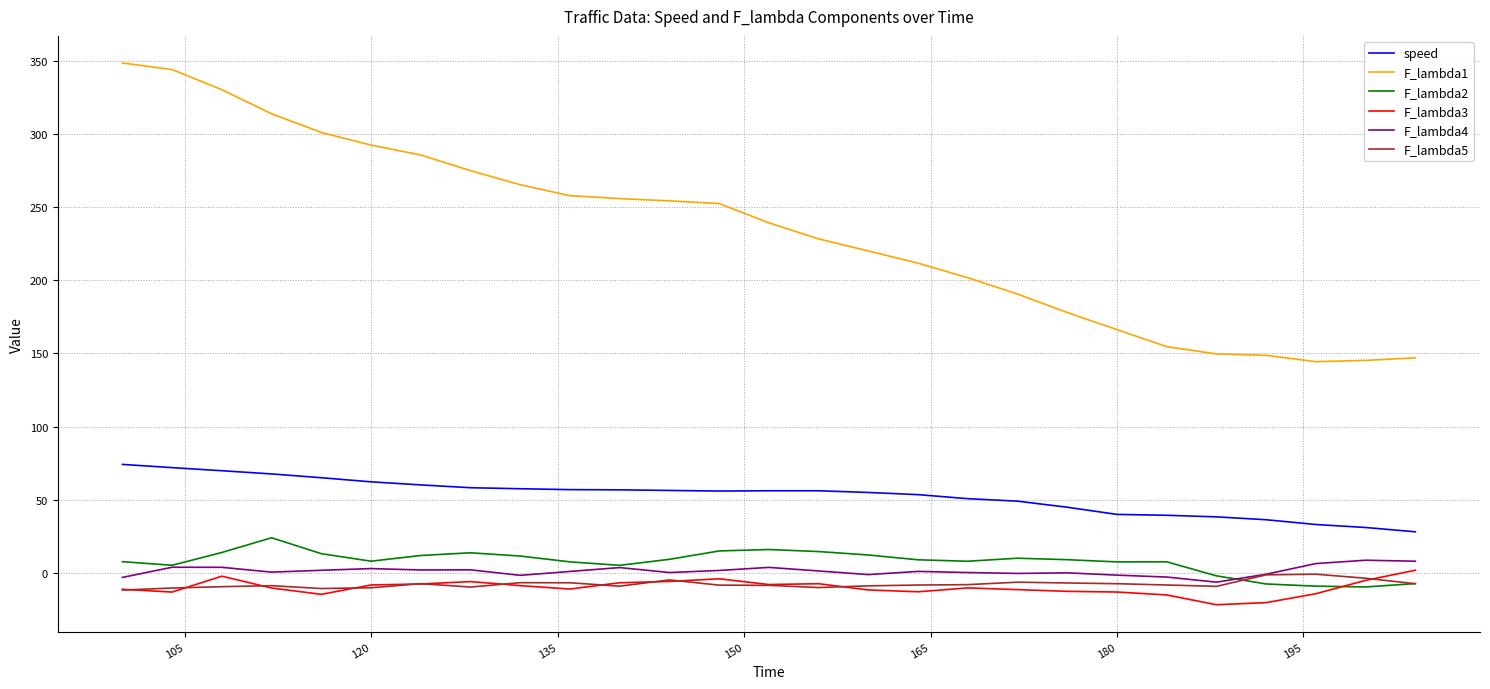

True or false: speed and F_lambda1 cross at least once.

False